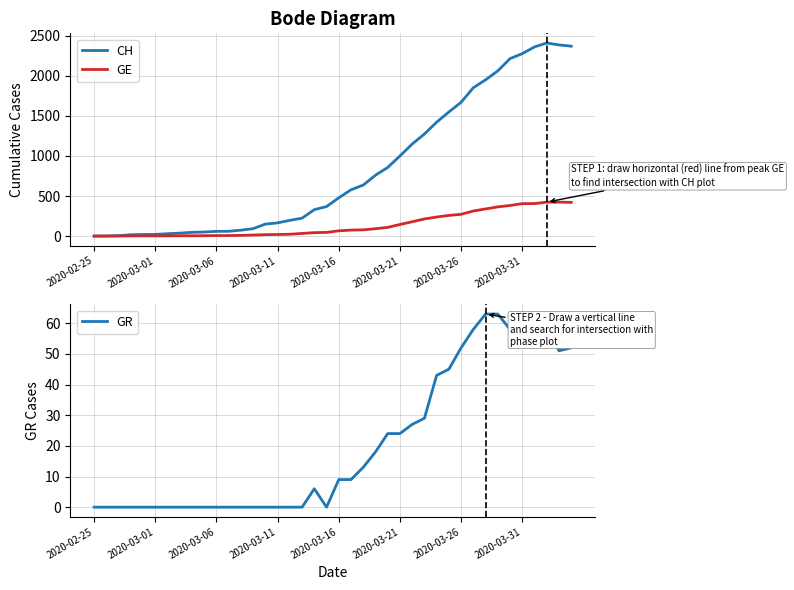

Which has a higher value, 19 or 27?

27